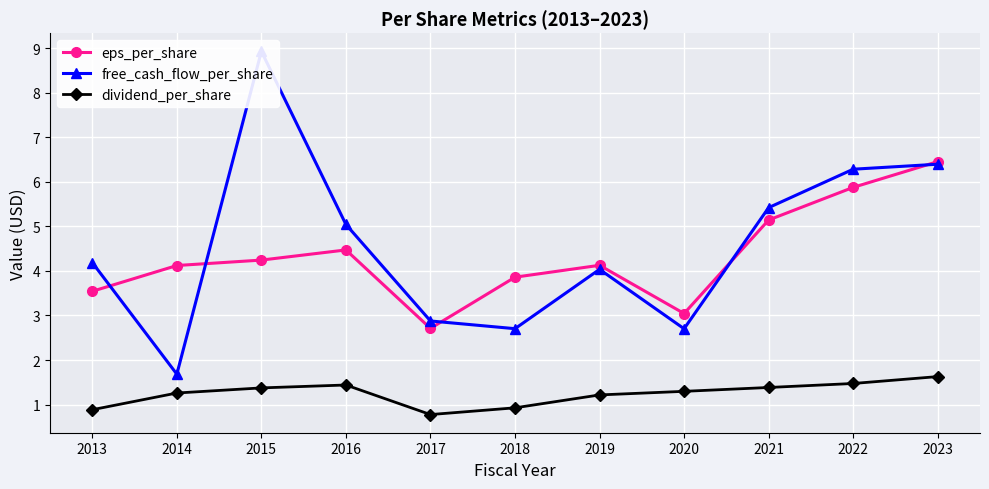

How many values in the eps_per_share series are below 4?

4